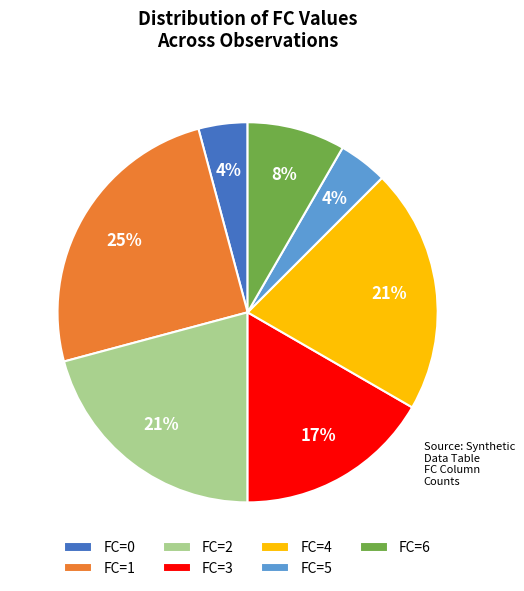

Which has a higher value, FC=2 or FC=1?

FC=1